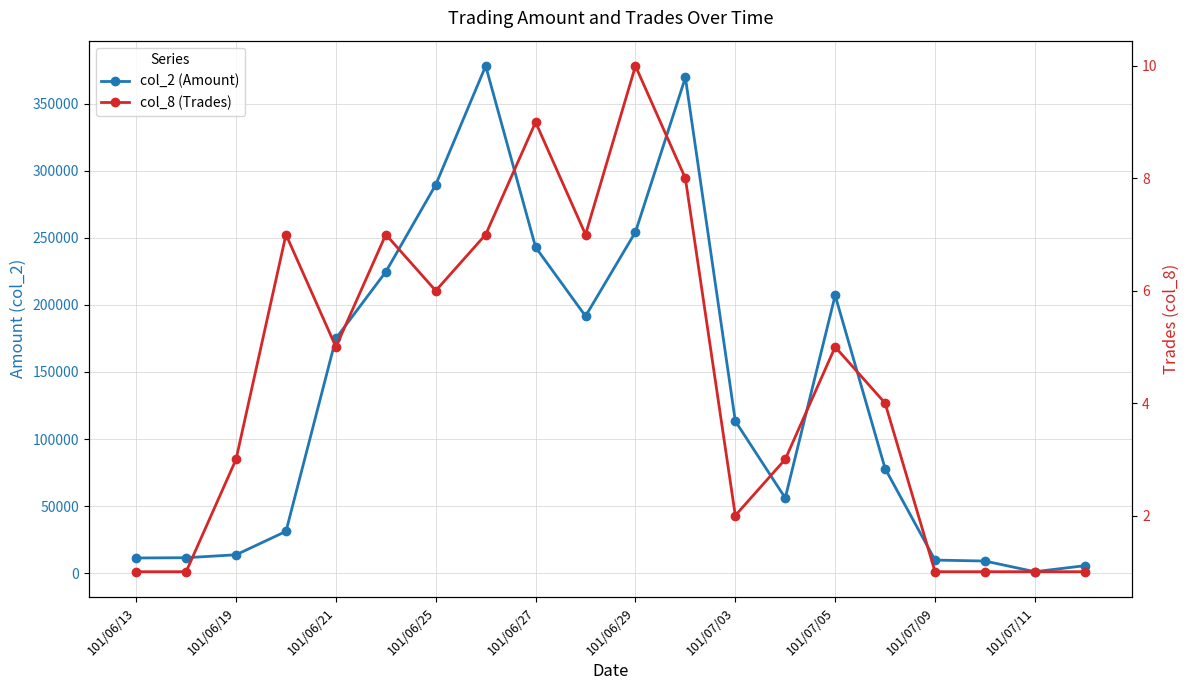

What is the sum of the col_2 (Amount) values at 101/07/09 and 101/07/11?

11020